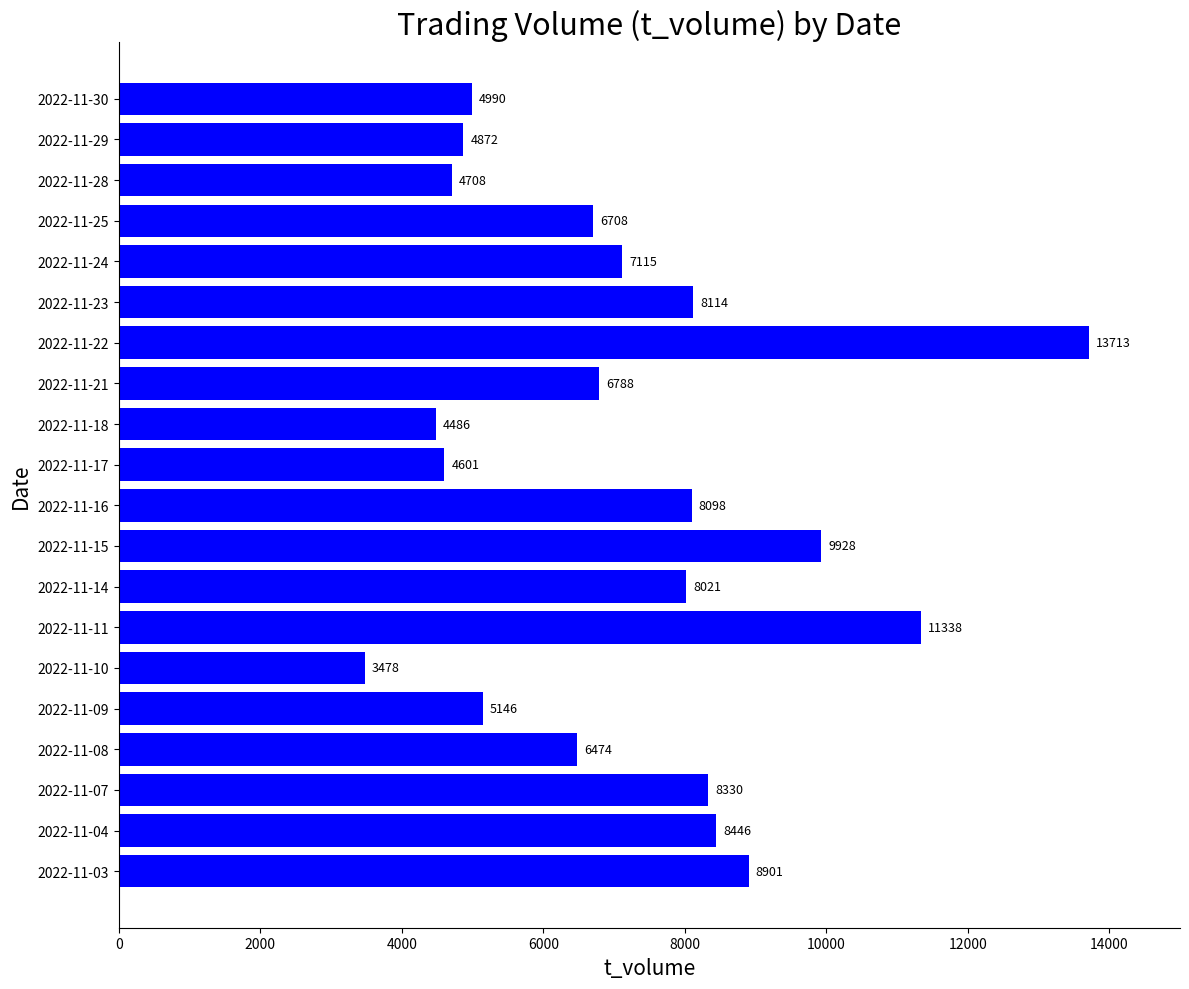

How many data points are less than 7115?

10